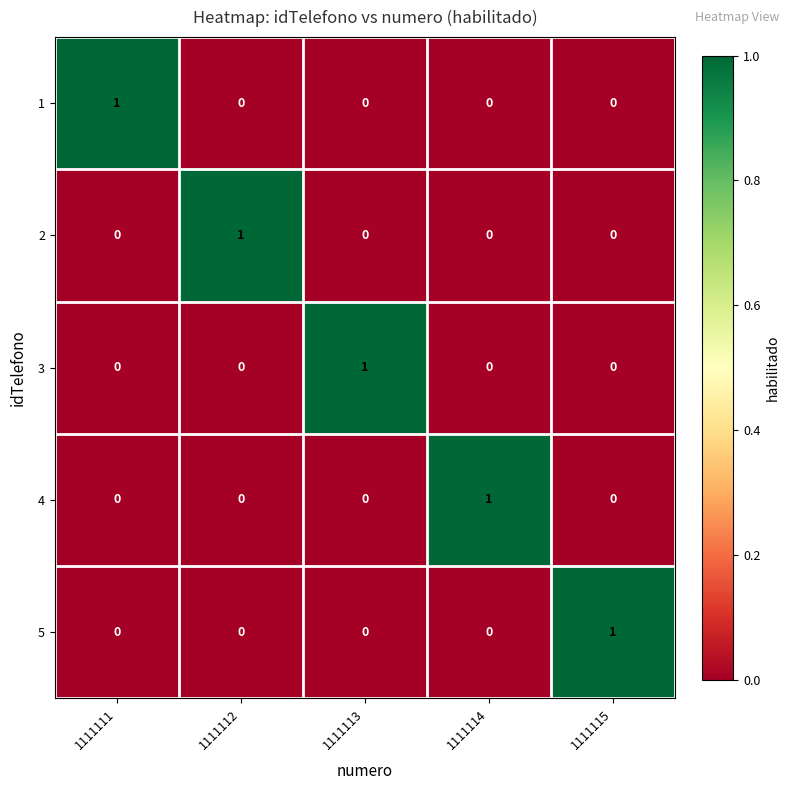

Which category has the highest value in the 5 series?

1111115